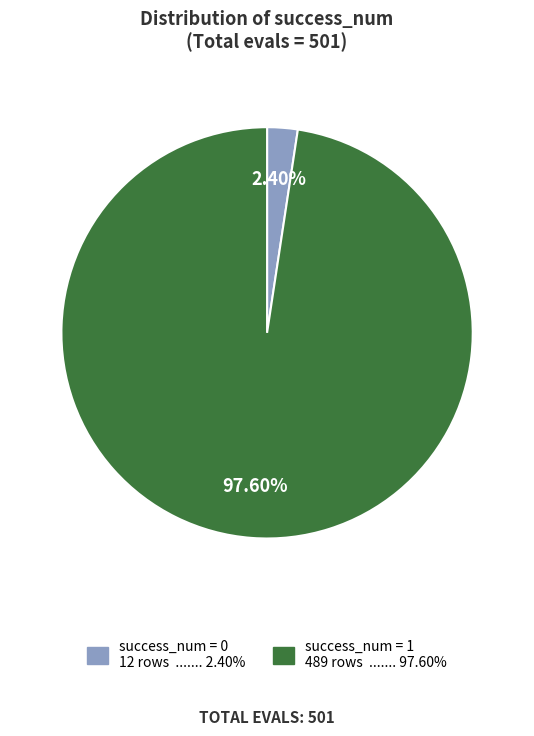

Is there any slice that represents more than half of the pie?

Yes